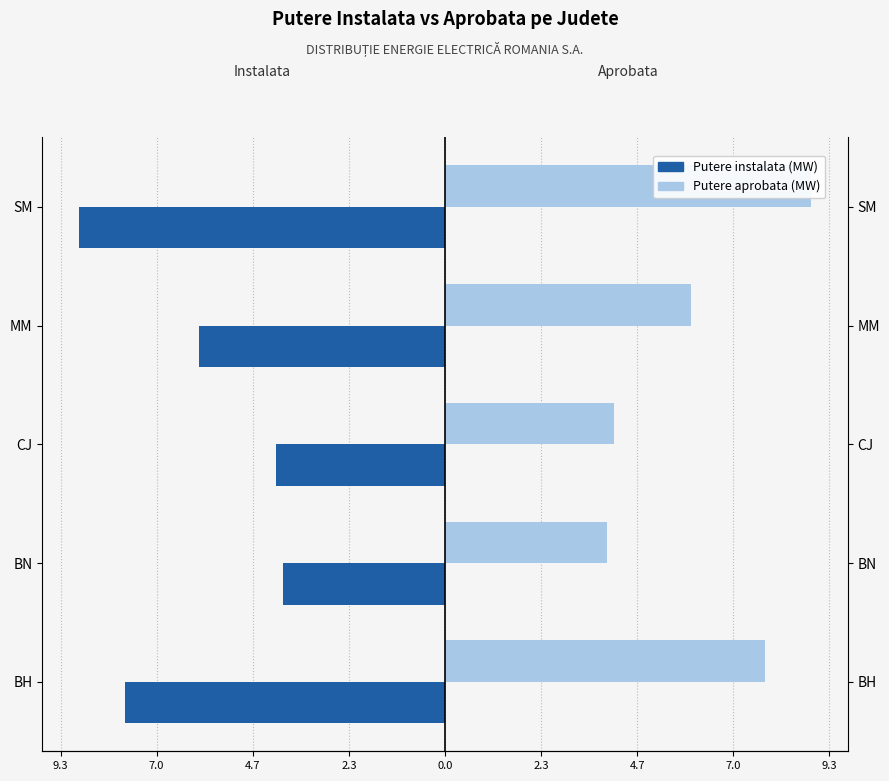

What position from the left is BH?

1